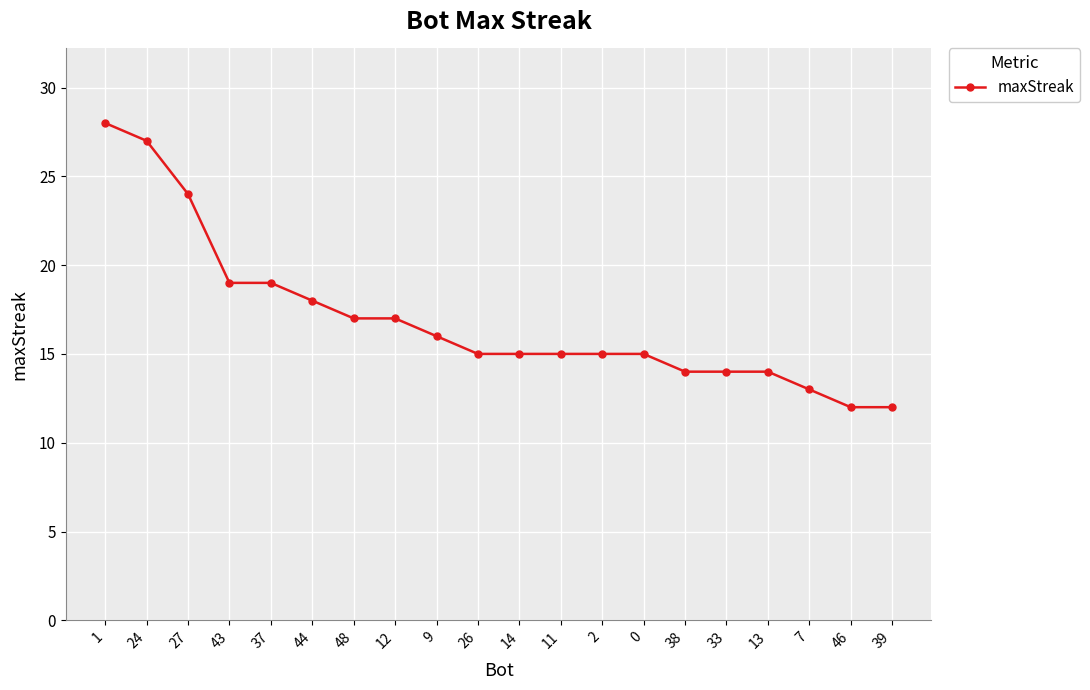

Is this an area chart (filled region under the line)?

No